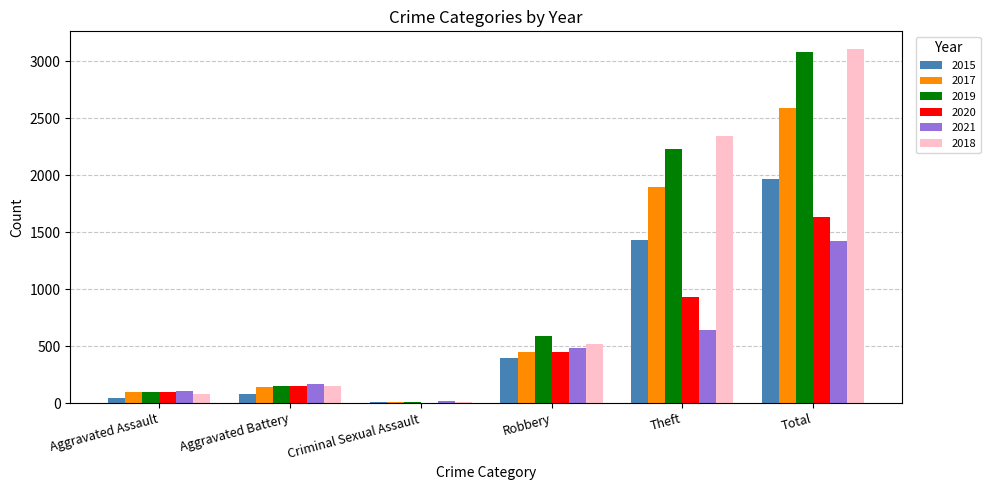

Are the bars horizontal?

No